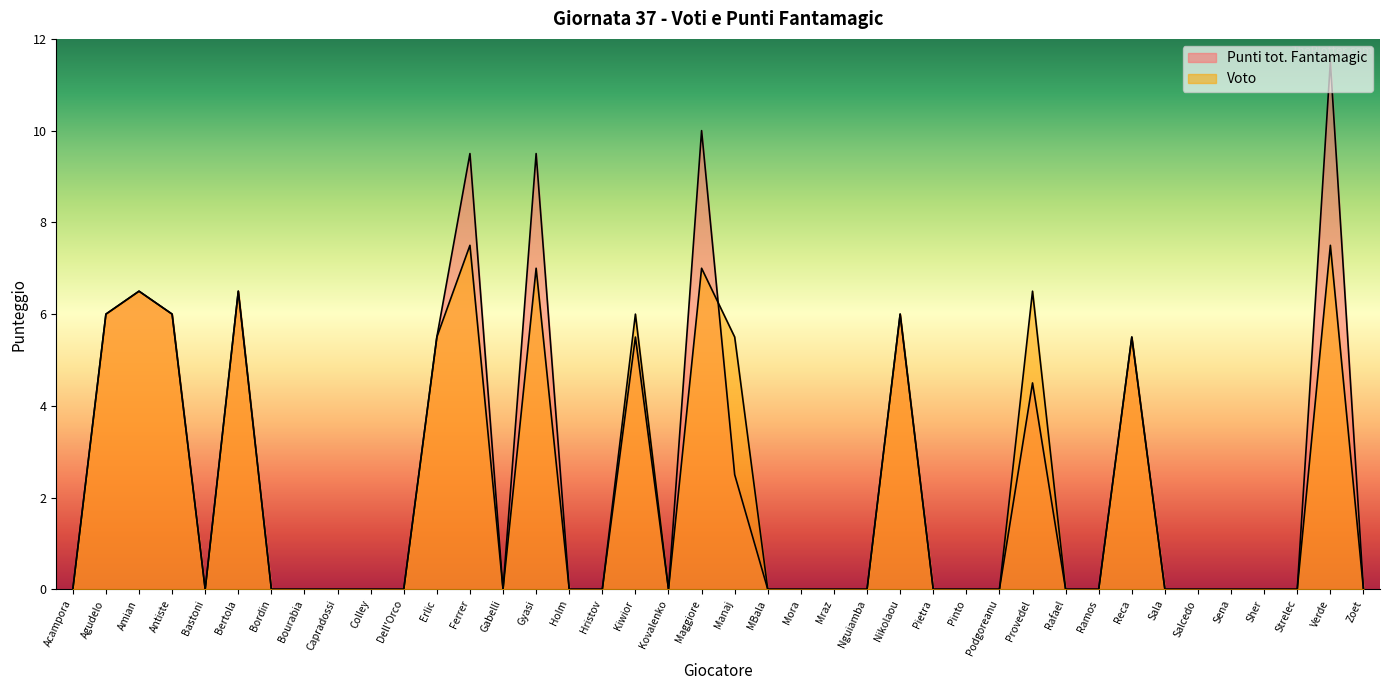

What is the label of the 28th point from the right?

Ferrer